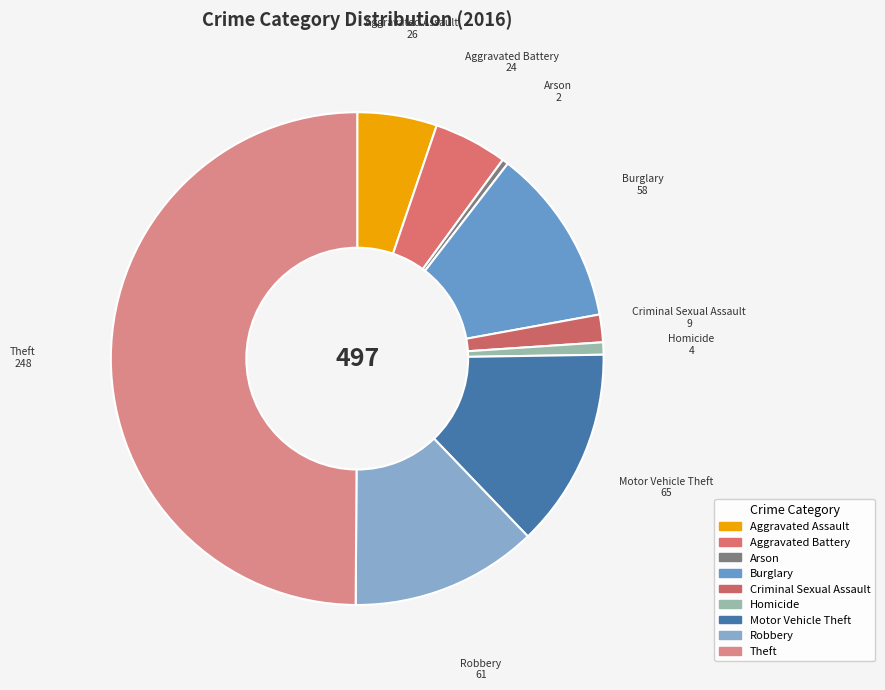

Rank the categories by value from lowest to highest.

Arson, Homicide, Criminal Sexual Assault, Aggravated Battery, Aggravated Assault, Burglary, Robbery, Motor Vehicle Theft, Theft